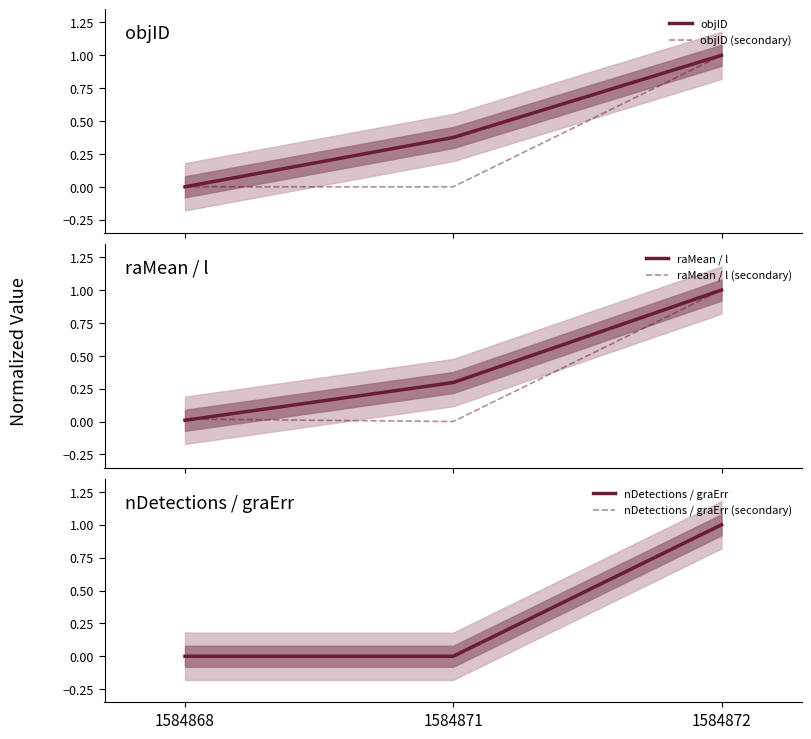

Which series has the largest total across all categories?

objID